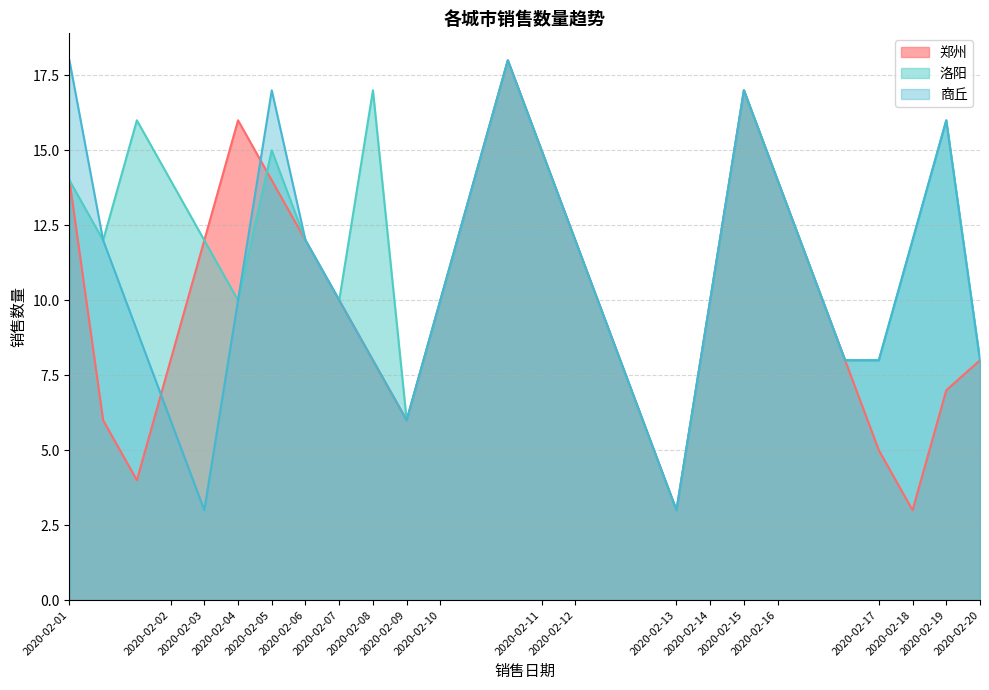

What is the total value across all series at 2020-02-10?

30